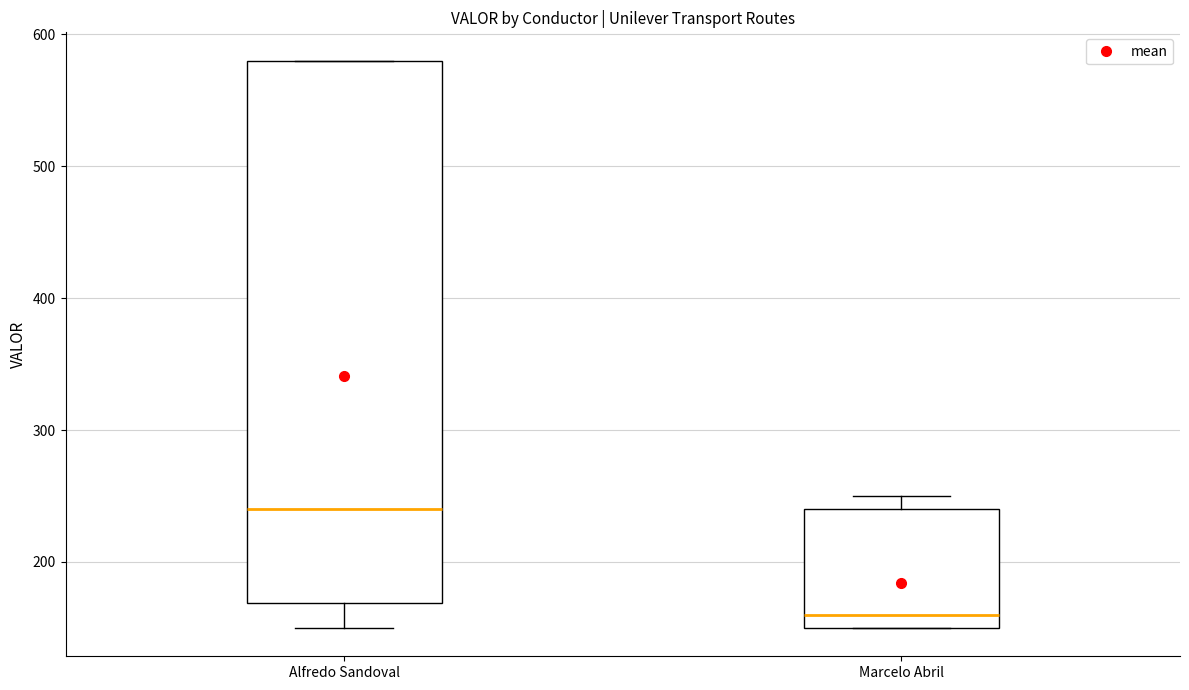

Where does the median line of the box for Marcelo Abril sit on the y-axis? The values are not printed on the chart, so give them approximately, as read against the axis.

160